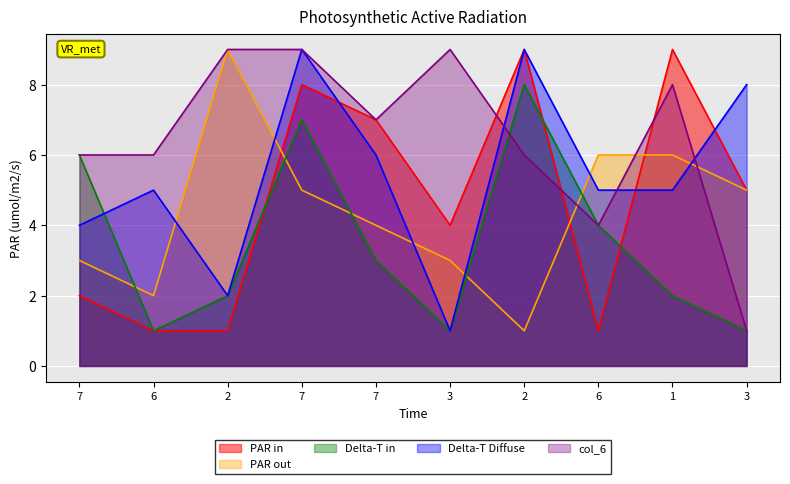

Reading left to right, what are all the values shown in this chart?

col_2: 2	1	1	8	7	4	9	1	9	5
col_3: 3	2	9	5	4	3	1	6	6	5
col_4: 6	1	2	7	3	1	8	4	2	1
col_5: 4	5	2	9	6	1	9	5	5	8
col_6: 6	6	9	9	7	9	6	4	8	1